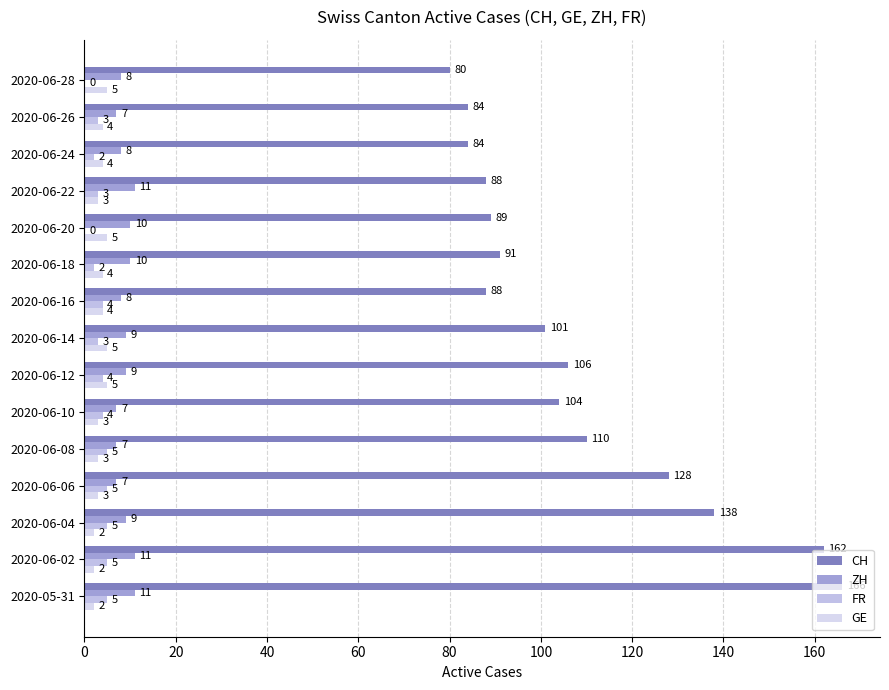

Which series has the largest total across all categories?

CH